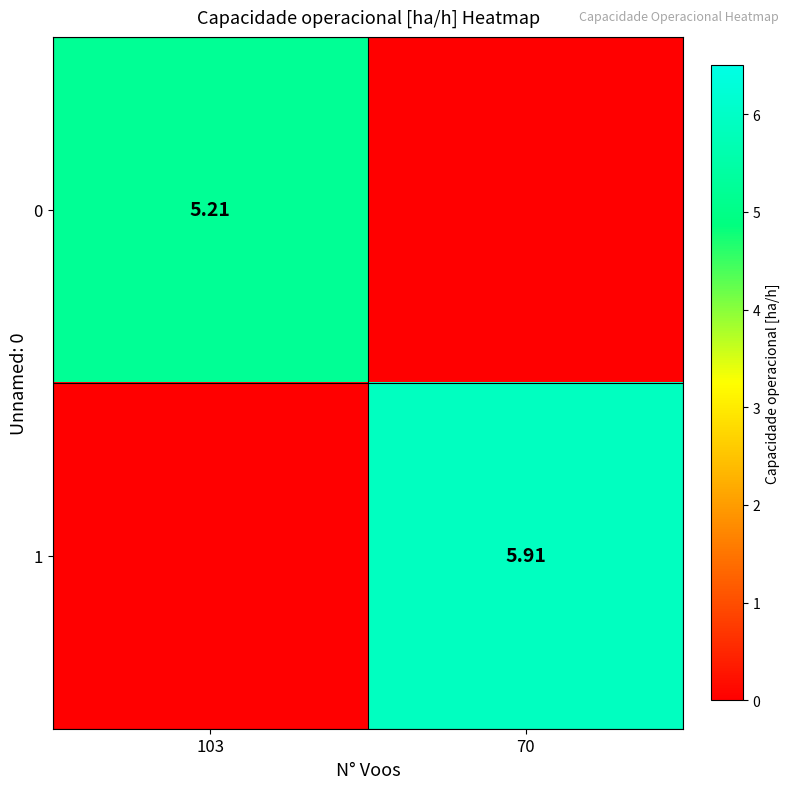

Is the value of 0 at 103 greater than the value of 1 at 70?

No